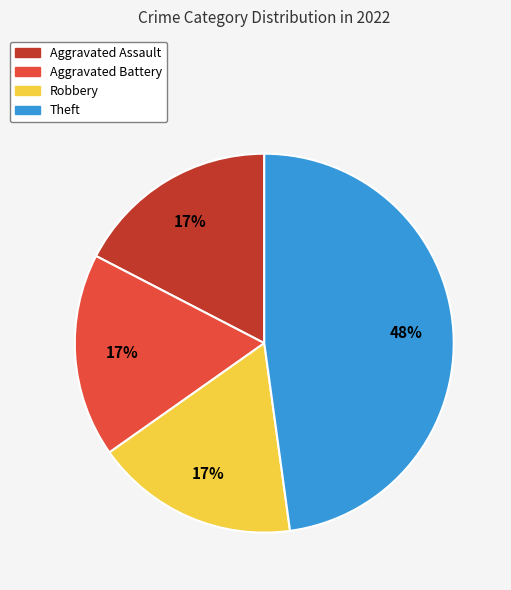

To the nearest percent, what is the average slice percentage?

25%